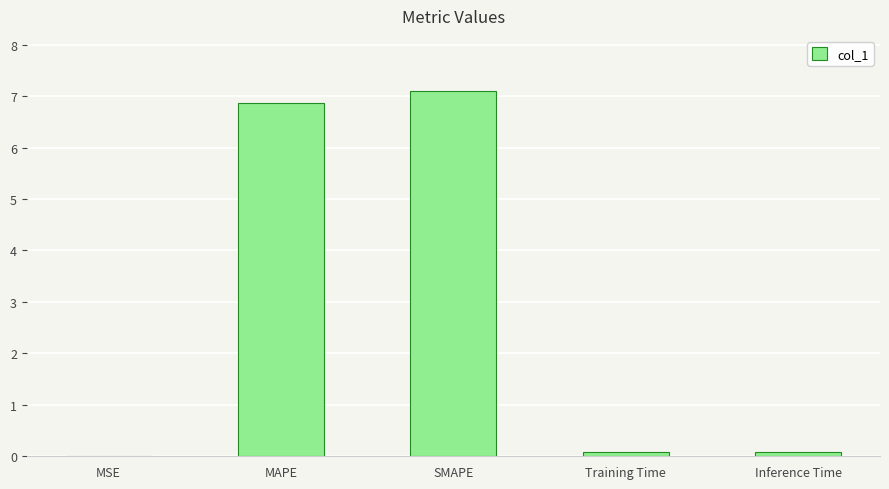

What is the sum of all values?

14.1